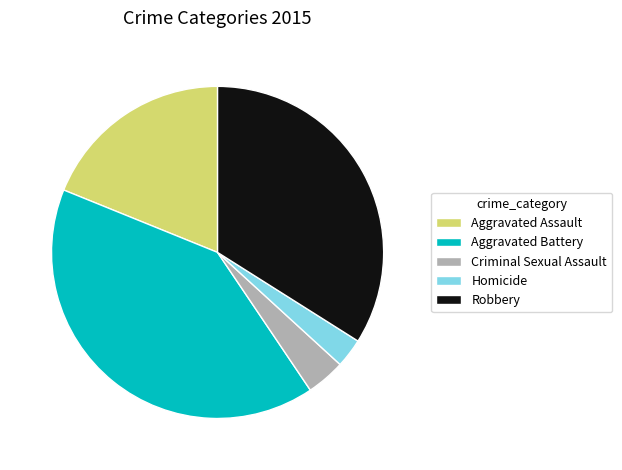

What is the smallest slice in the pie chart?

Homicide